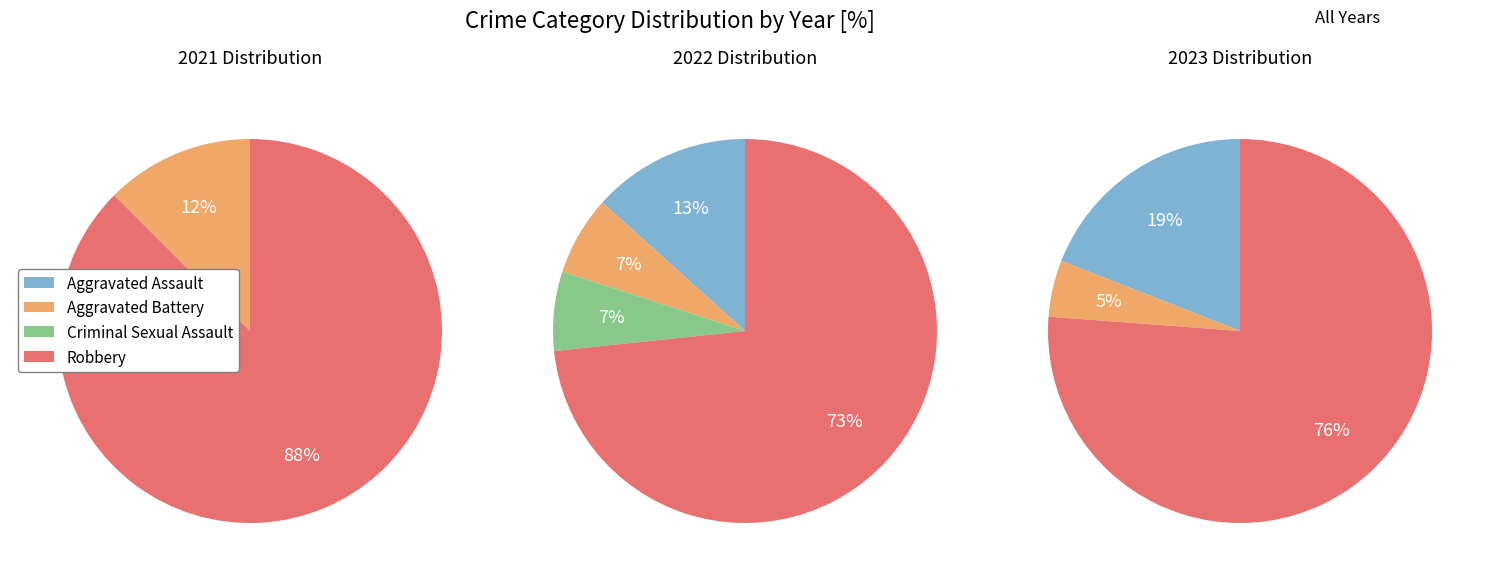

Which category has the smallest portion of the pie?

Aggravated Battery